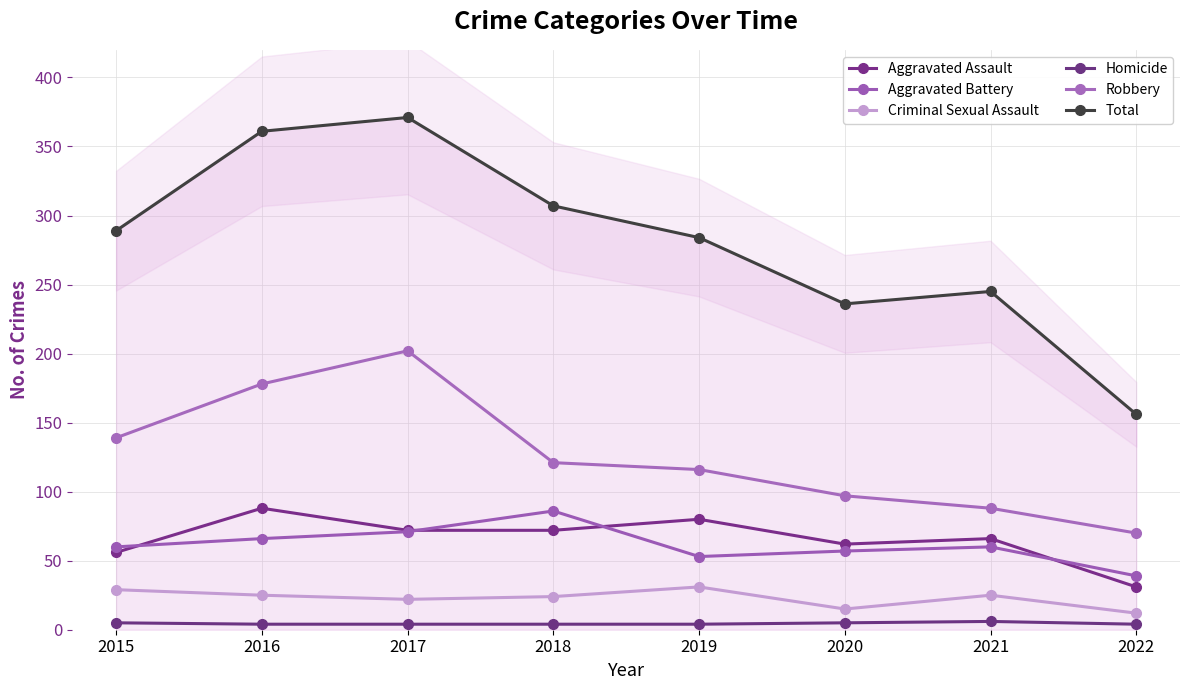

Reading left to right, extract all data points from this chart.

Aggravated Assault: 56	88	72	72	80	62	66	31
Aggravated Battery: 60	66	71	86	53	57	60	39
Criminal Sexual Assault: 29	25	22	24	31	15	25	12
Homicide: 5	4	4	4	4	5	6	4
Robbery: 139	178	202	121	116	97	88	70
Total: 289	361	371	307	284	236	245	156